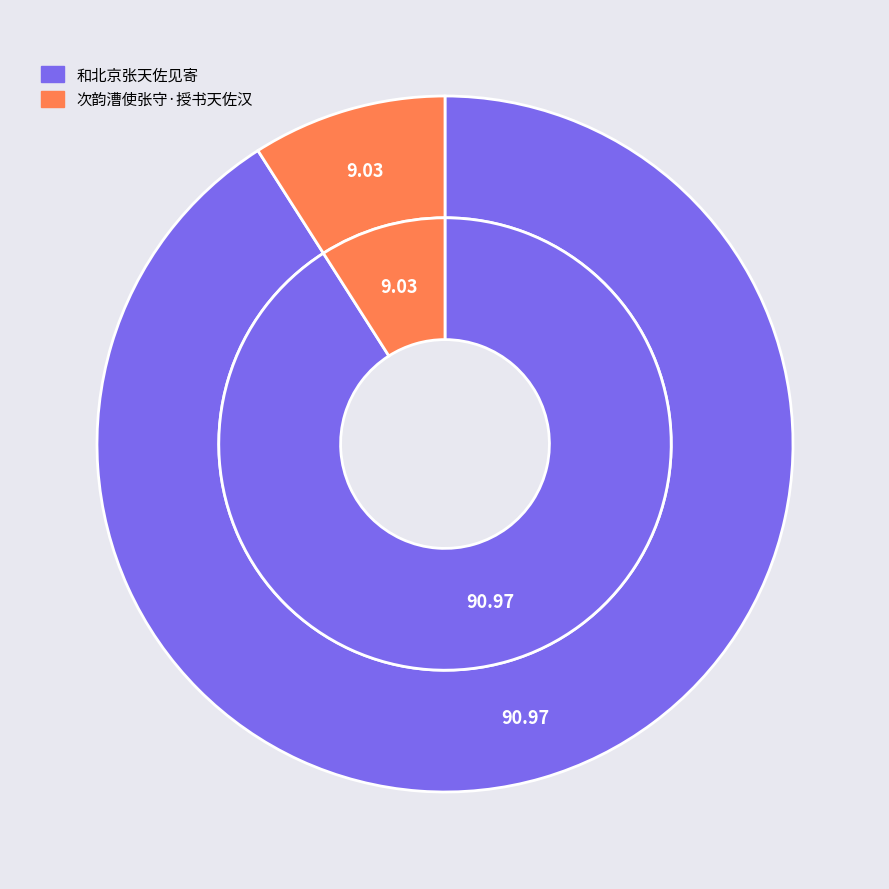

Which slice represents more than half of the pie?

和北京张天佐见寄